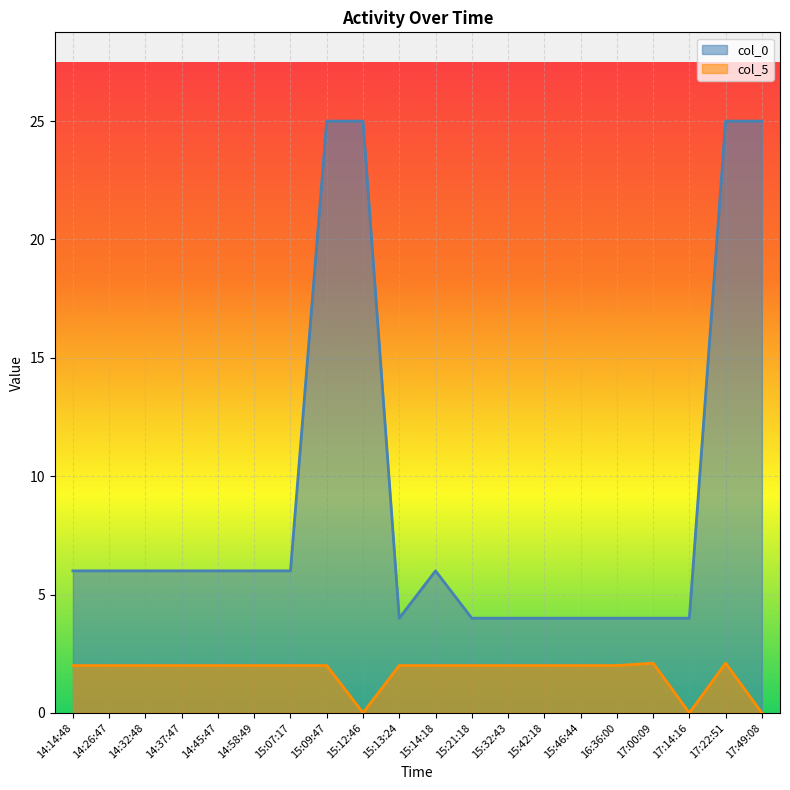

What is the difference between the col_0 values at 17:14:16 and 15:07:17?

2.0